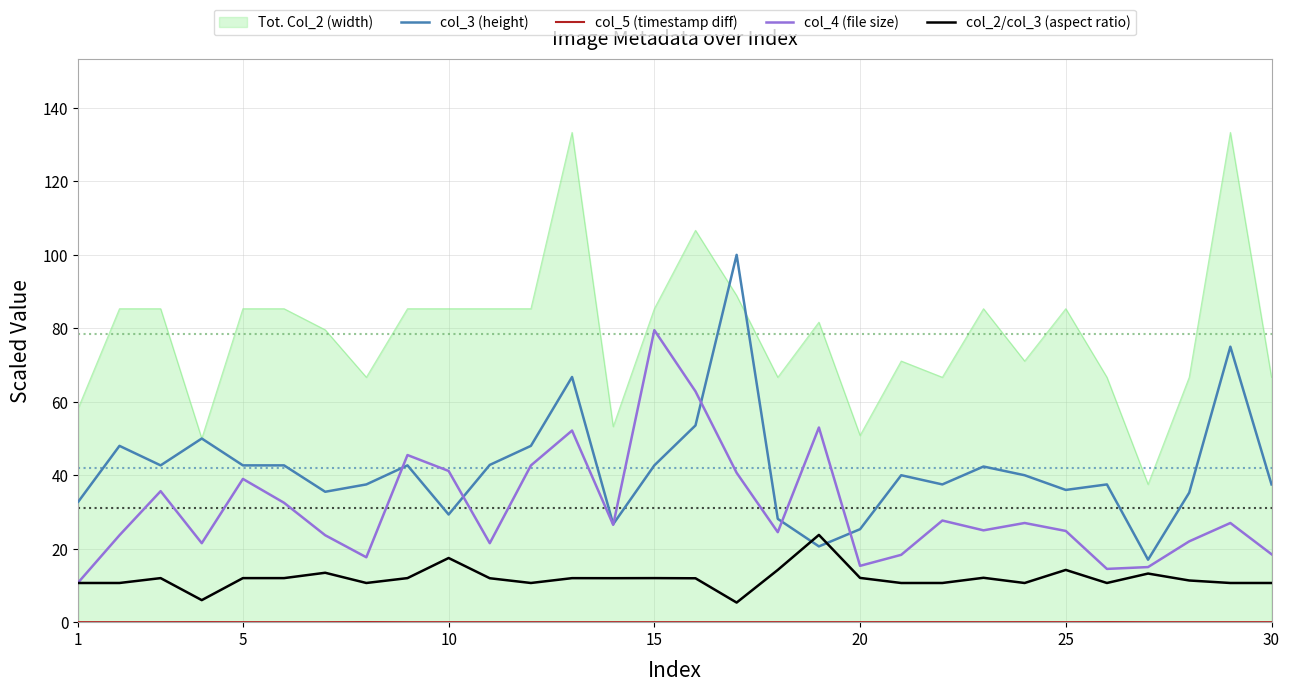

Which series has the largest total across all categories?

Tot. Col_2 (width)